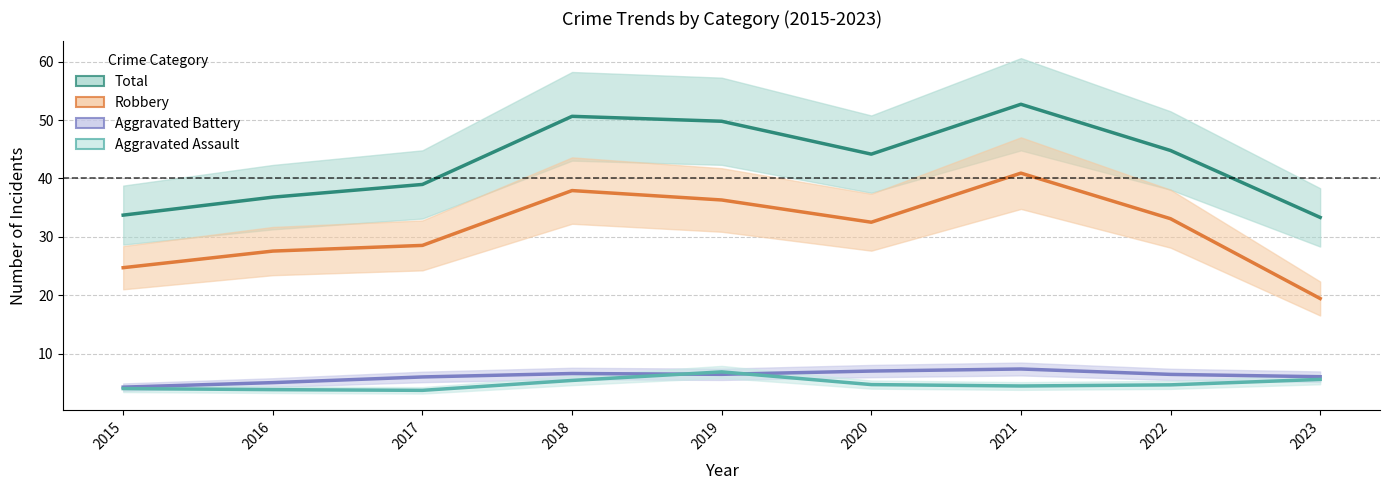

At which category is the sum across all series the highest?

2021